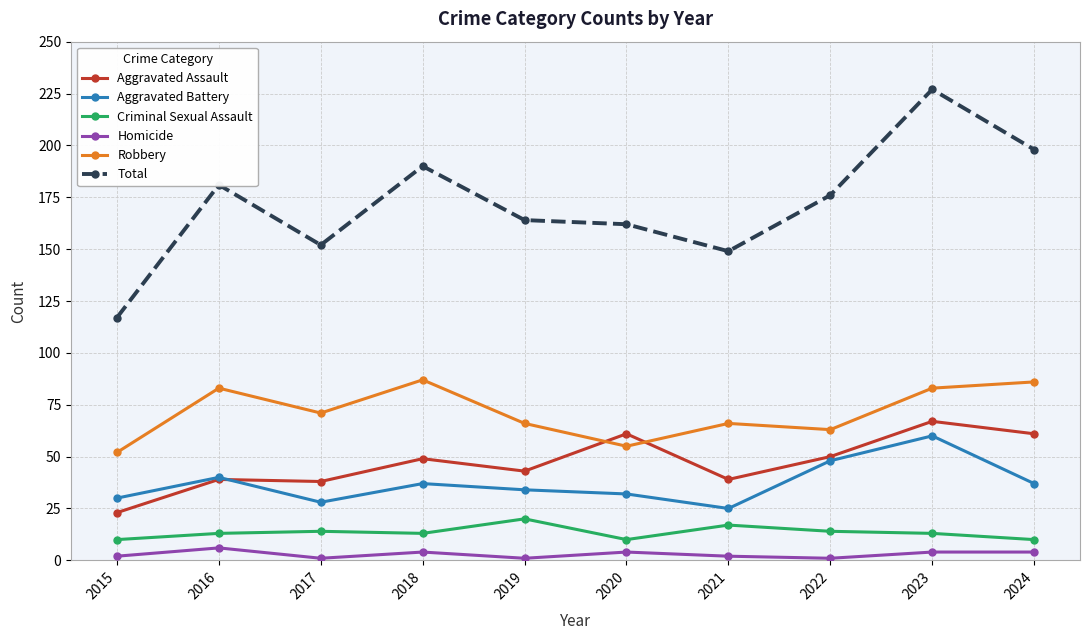

Reading left to right, transcribe all the data shown in this chart.

Aggravated Assault: 2015=23	2016=39	2017=38	2018=49	2019=43	2020=61	2021=39	2022=50	2023=67	2024=61
Aggravated Battery: 2015=30	2016=40	2017=28	2018=37	2019=34	2020=32	2021=25	2022=48	2023=60	2024=37
Criminal Sexual Assault: 2015=10	2016=13	2017=14	2018=13	2019=20	2020=10	2021=17	2022=14	2023=13	2024=10
Homicide: 2015=2	2016=6	2017=1	2018=4	2019=1	2020=4	2021=2	2022=1	2023=4	2024=4
Robbery: 2015=52	2016=83	2017=71	2018=87	2019=66	2020=55	2021=66	2022=63	2023=83	2024=86
Total: 2015=117	2016=181	2017=152	2018=190	2019=164	2020=162	2021=149	2022=176	2023=227	2024=198